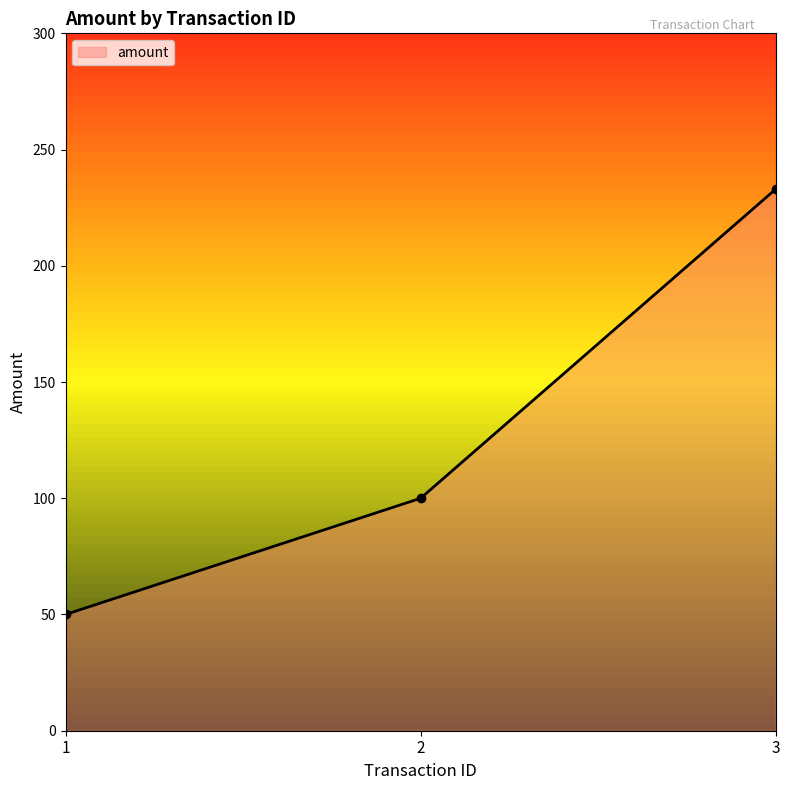

How many distinct data groups are displayed?

1